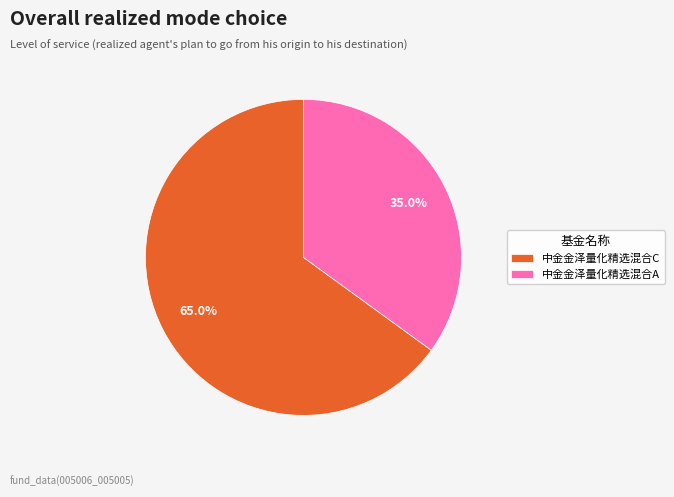

Which has a higher value, 中金金泽量化精选混合C or 中金金泽量化精选混合A?

中金金泽量化精选混合C